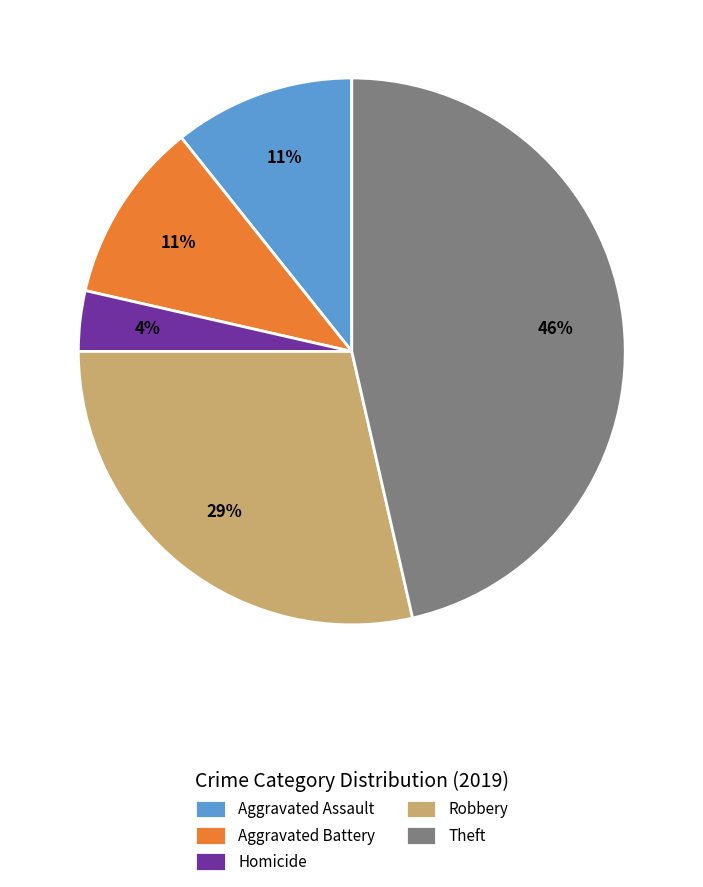

Between Homicide and Aggravated Battery, which is larger?

Aggravated Battery